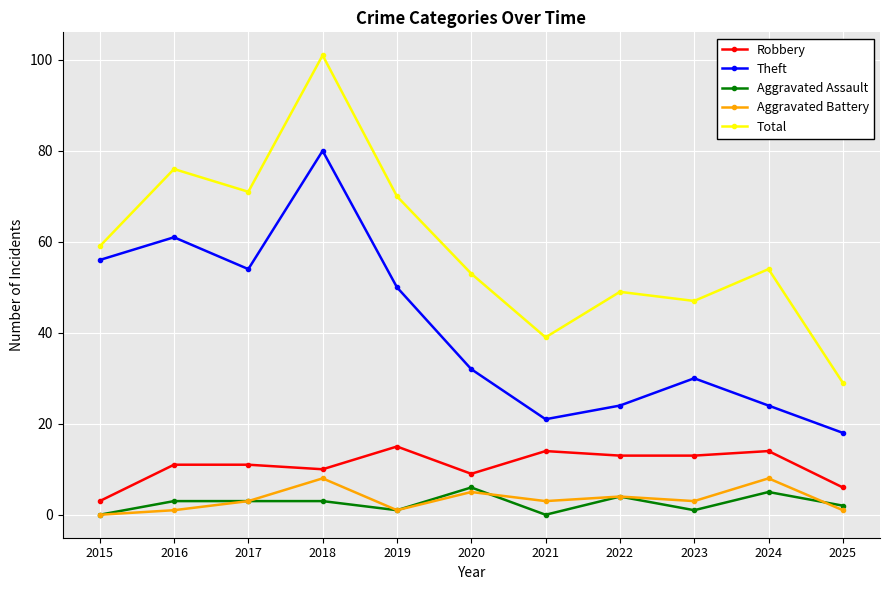

What is the difference between the Total values at 2015 and 2019?

11